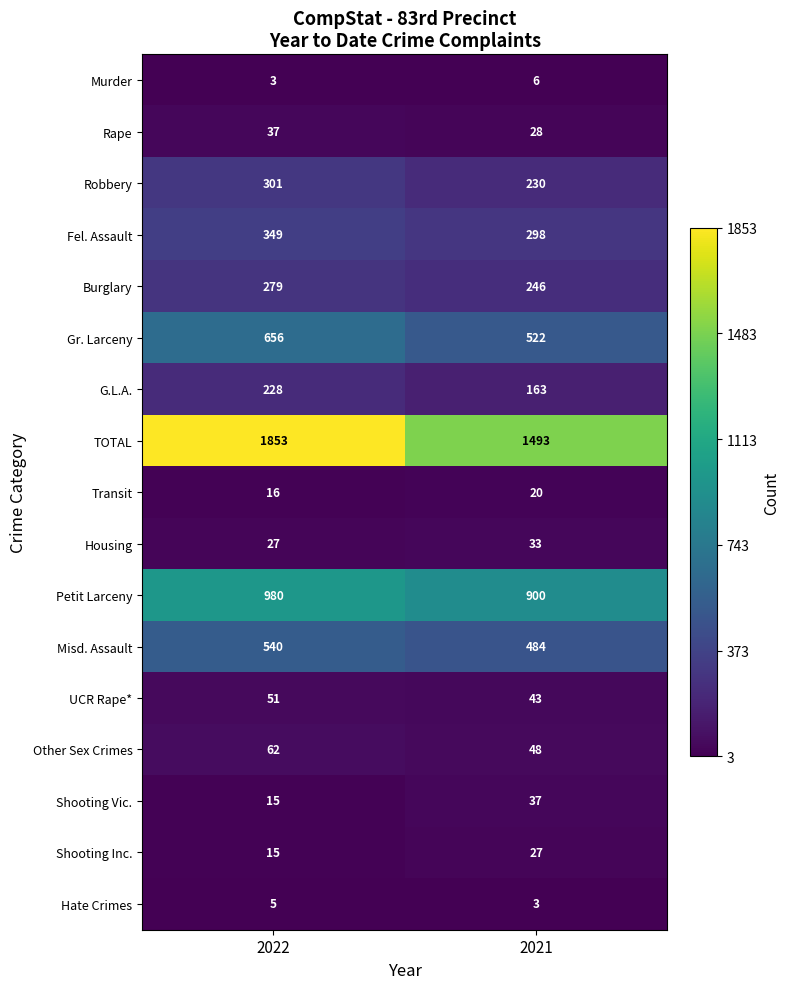

What is the sum of the TOTAL values at 2021 and 2022?

3346